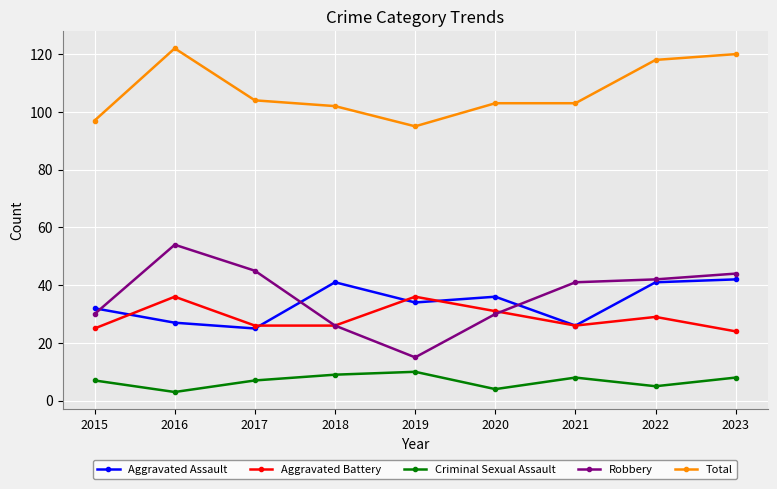

Which series has the largest total across all categories?

Total